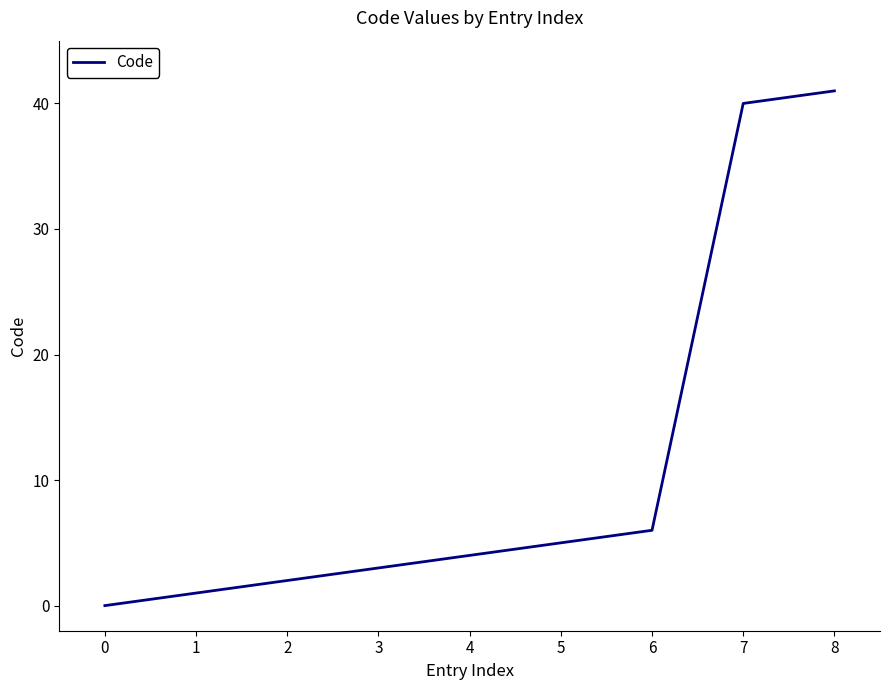

At which category does the chart reach its peak across all series?

8